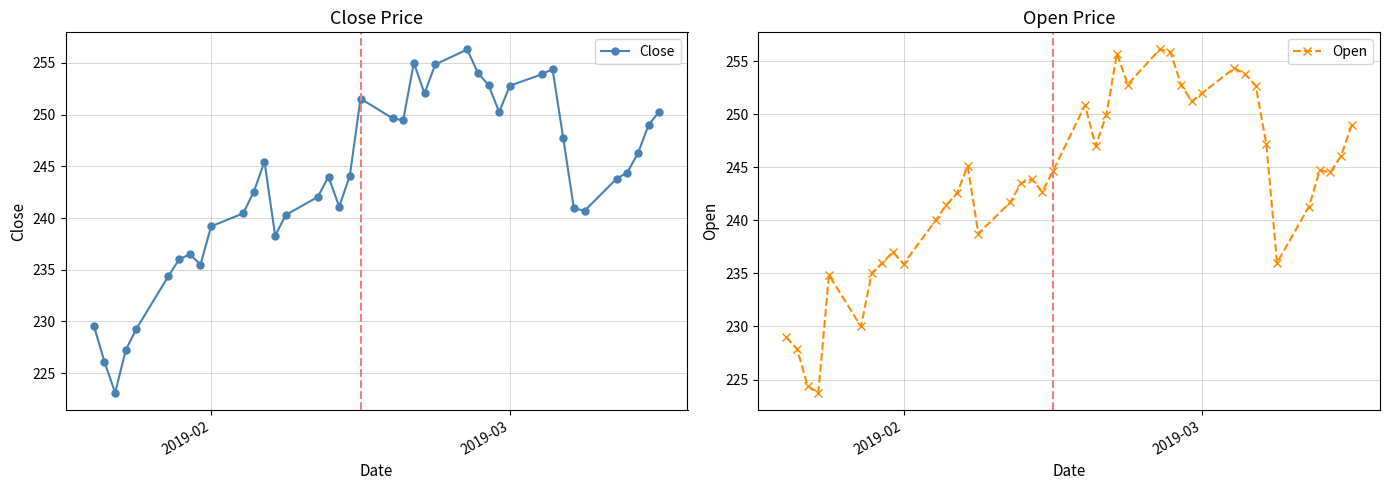

What is the lowest value of the Close series?

223.1